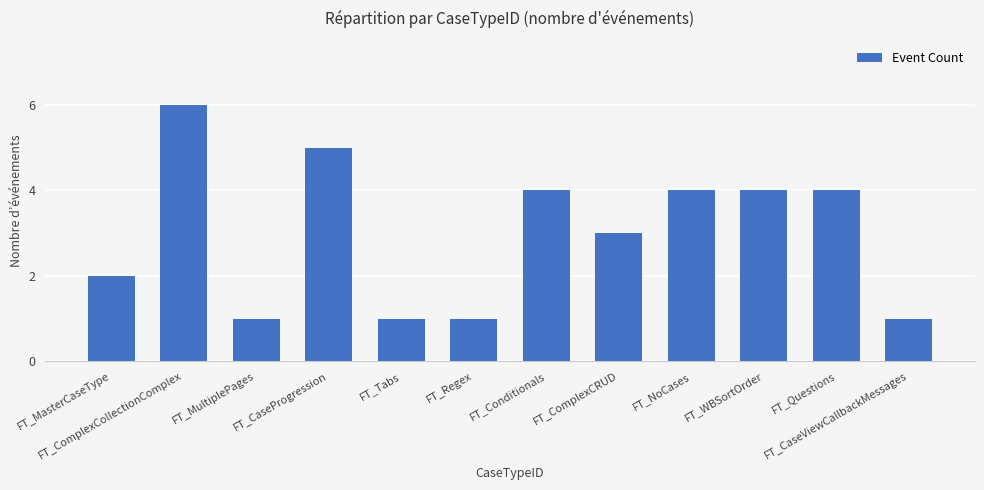

The chart shows a value of 1 at FT_MultiplePages. True or false?

True